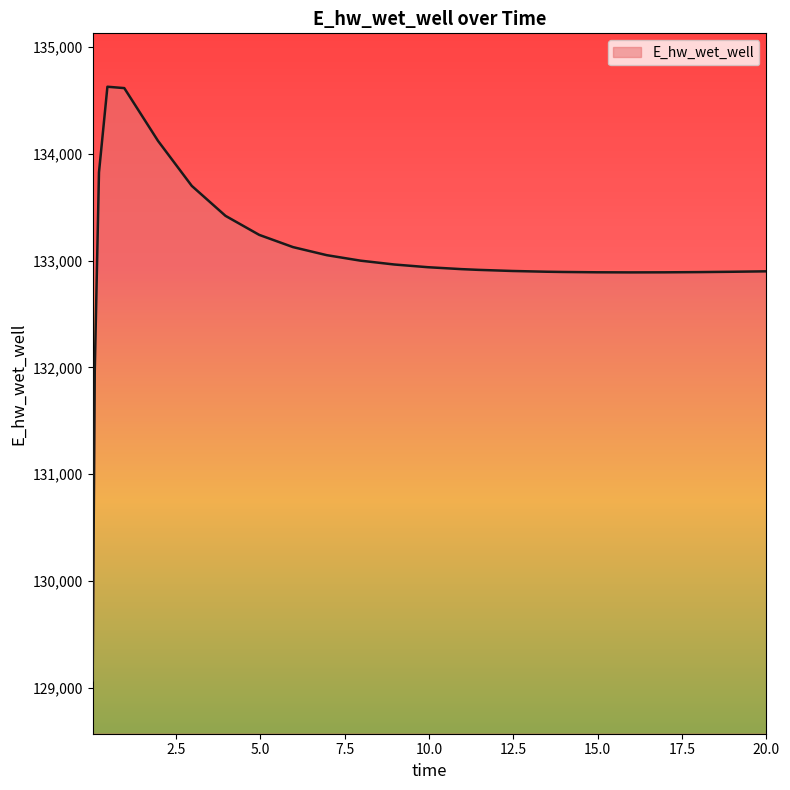

What is the maximum value shown in the chart?

134627.6